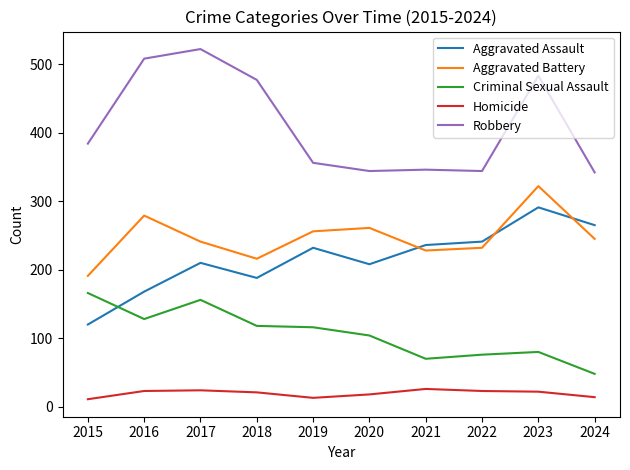

Is it true that Criminal Sexual Assault equals 76 at 2022?

True